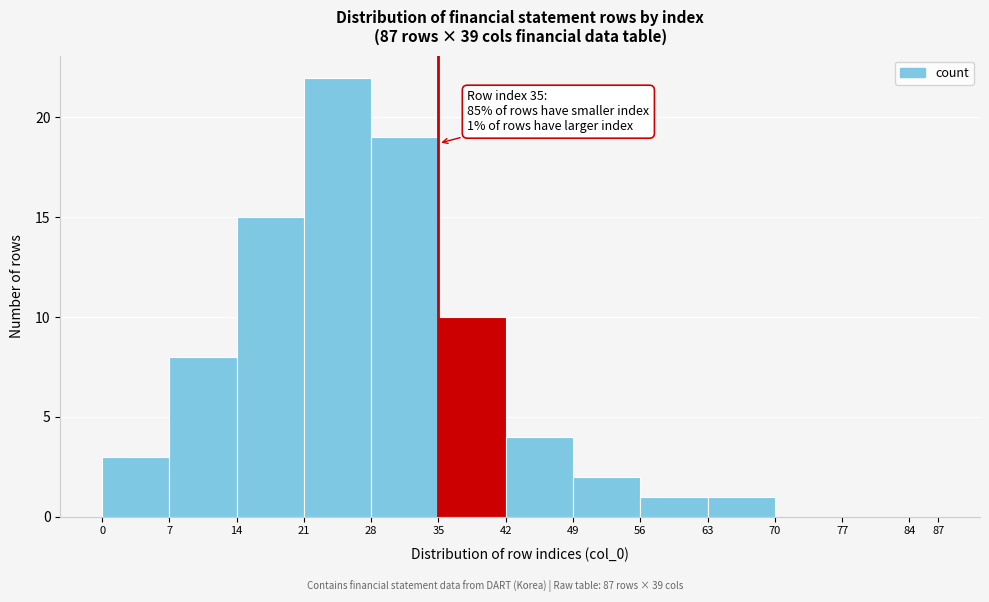

Over which range of the x-axis is the bar tallest?

21 to 28